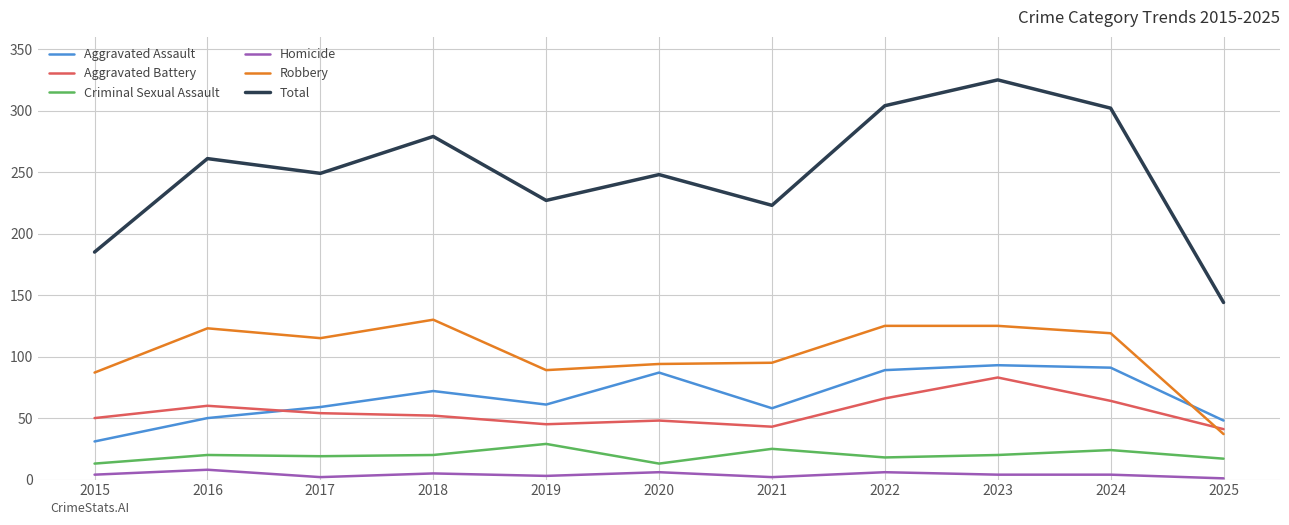

True or false: Criminal Sexual Assault and Homicide intersect in this chart.

False